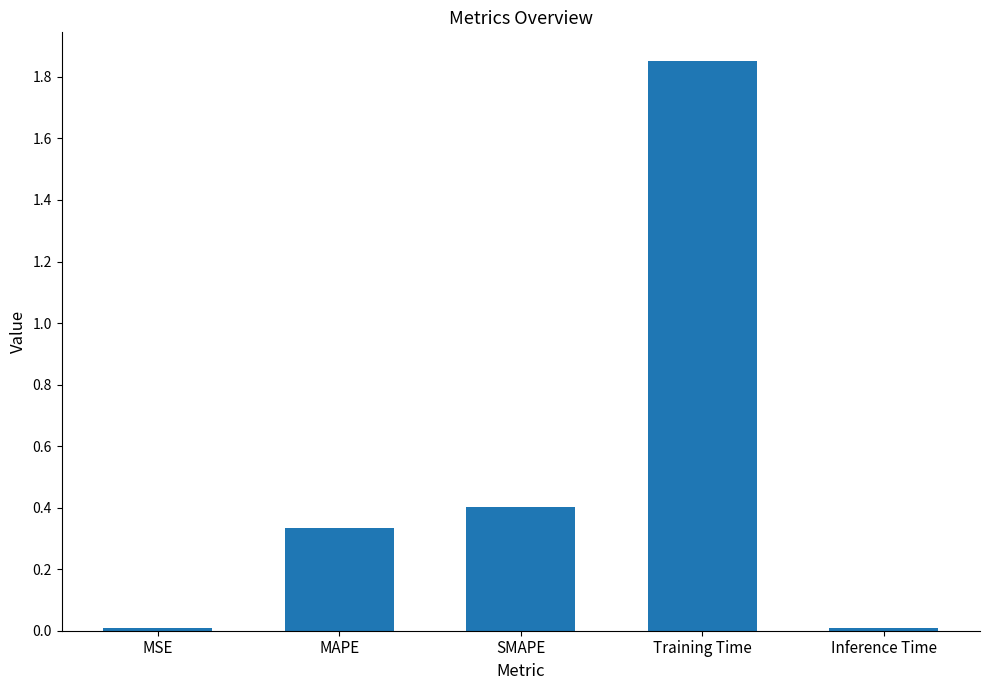

Which label corresponds to the largest value in the chart?

Training Time